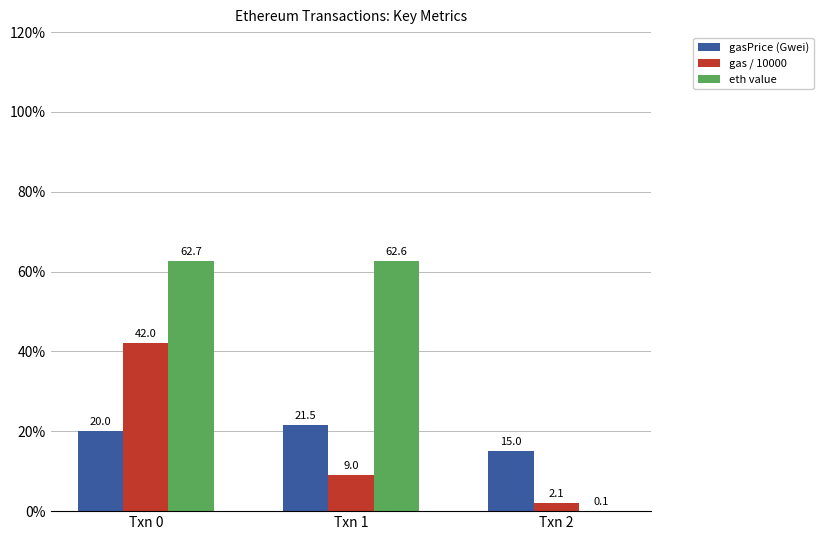

What is the sum of the gasPrice (Gwei) values at Txn 1 and Txn 2?

36.5